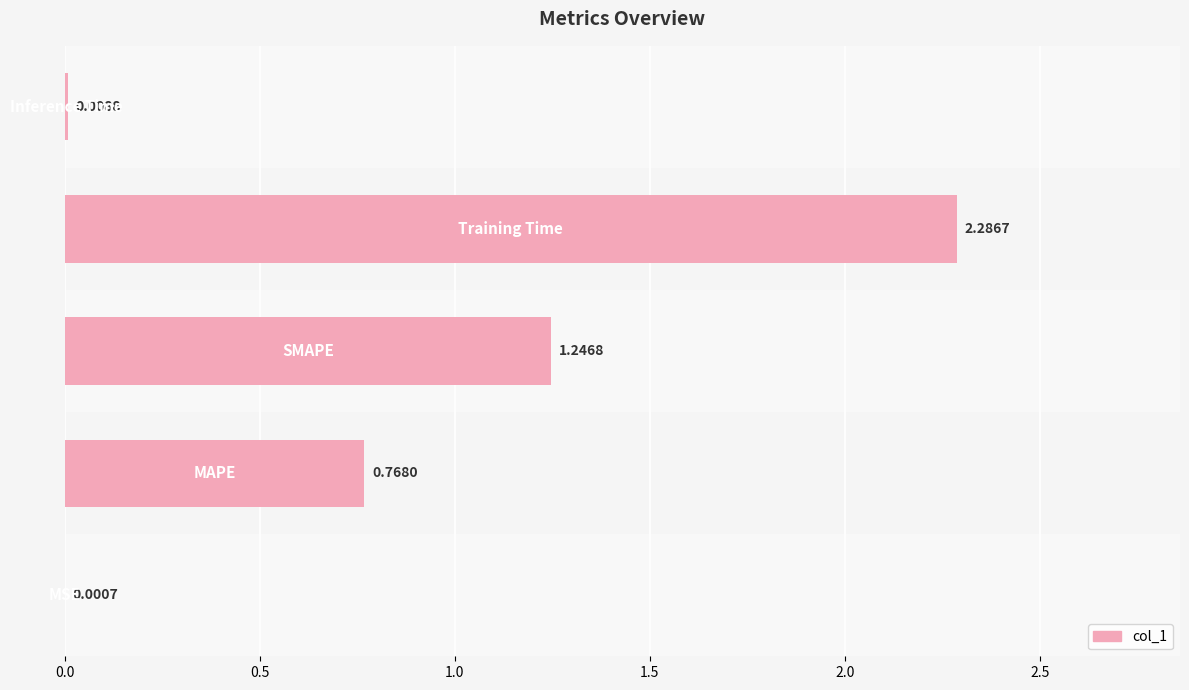

What is the sum of all values?

4.3